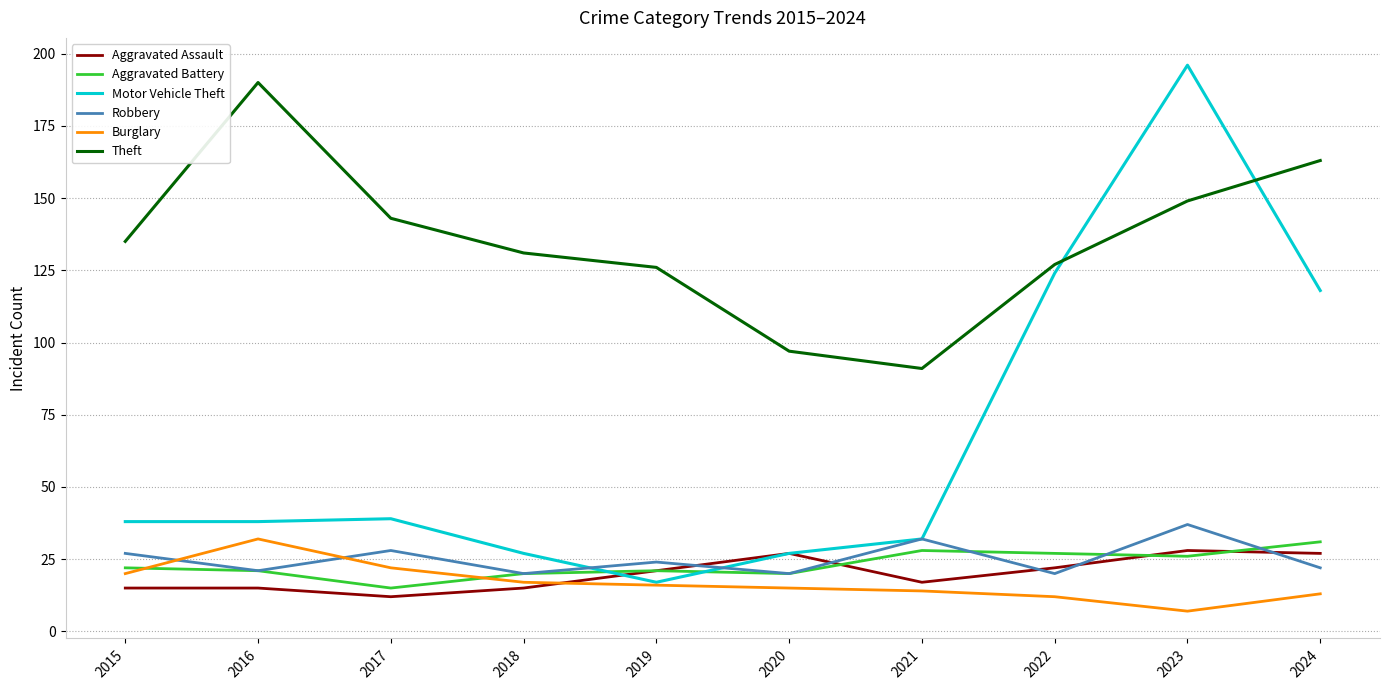

At which category is the sum across all series the highest?

2023